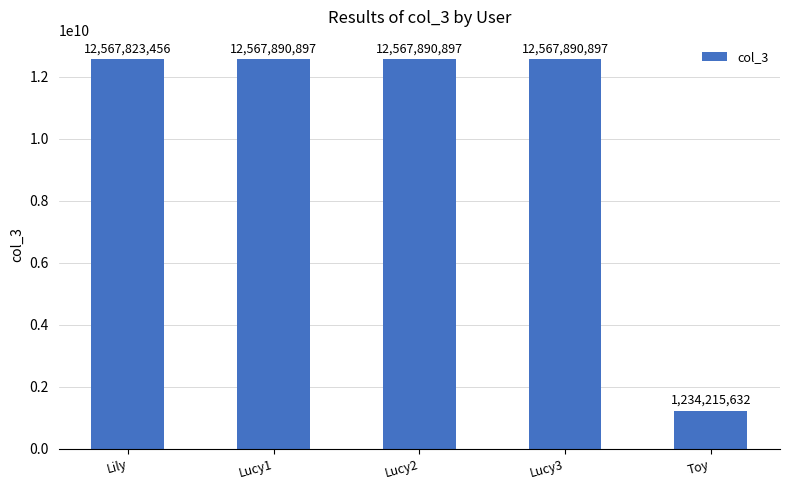

Does the chart contain stacked bars?

No